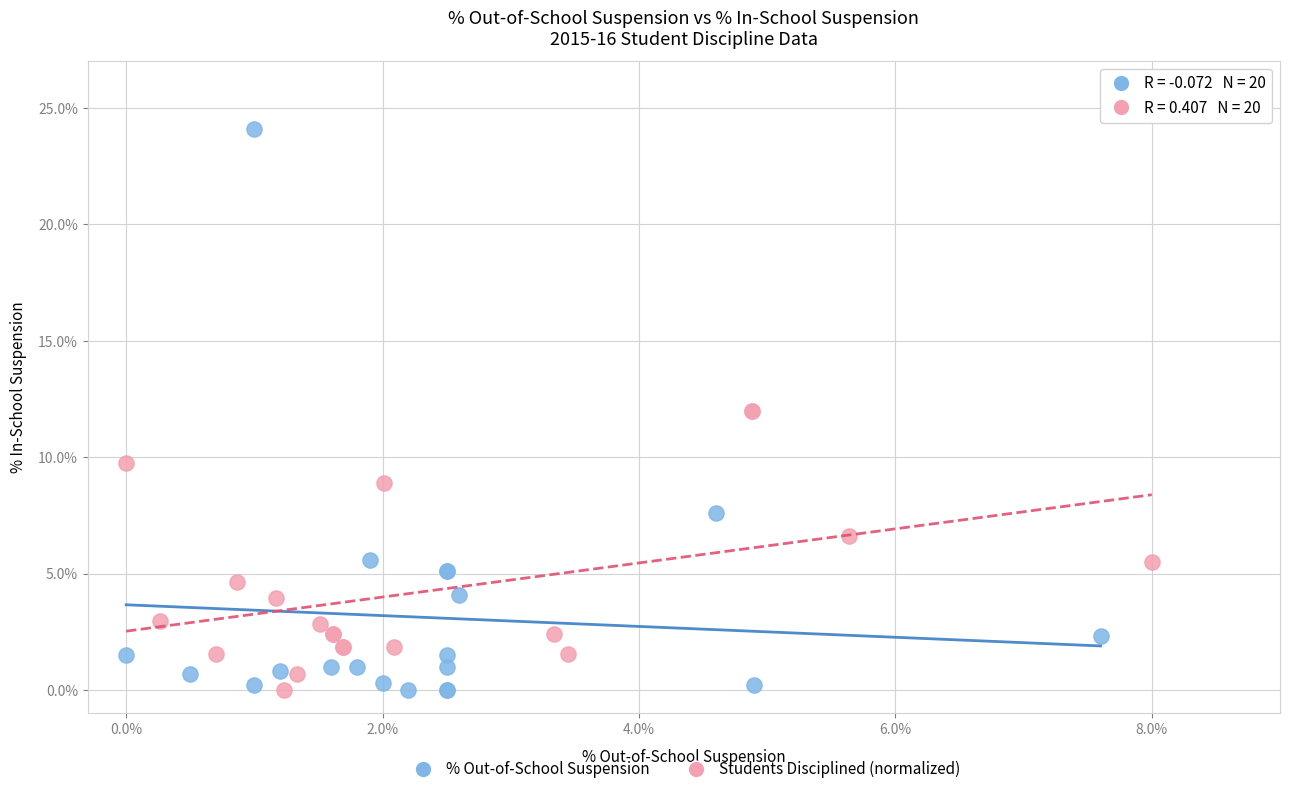

Which series has the largest Y range (max minus min)?

% Out-of-School Suspension